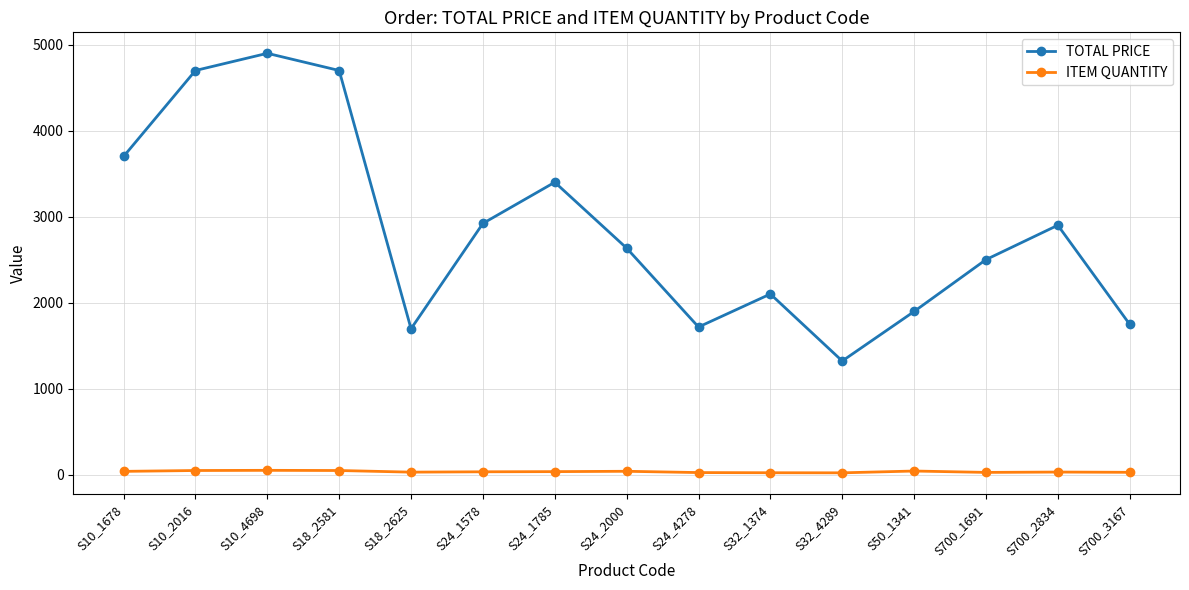

What position from the left is S700_1691?

13